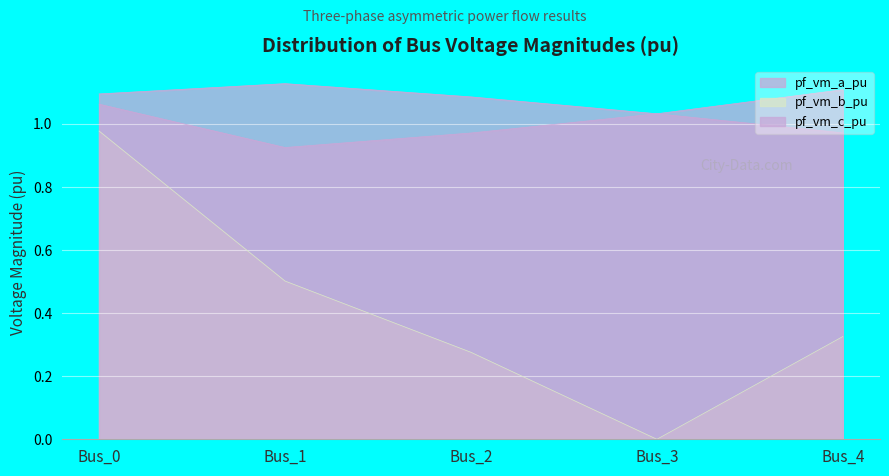

How many pf_vm_a_pu values are between 1 and 2?

5